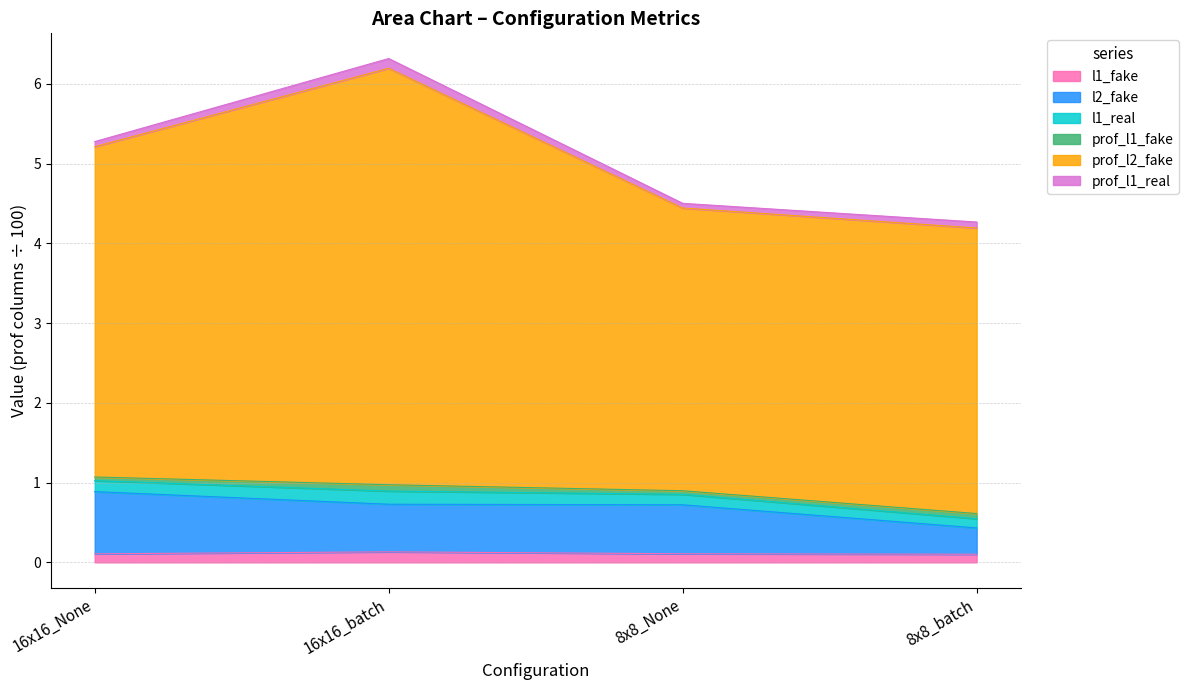

Which series changed the most between 8x8_None and 8x8_batch?

l2_fake